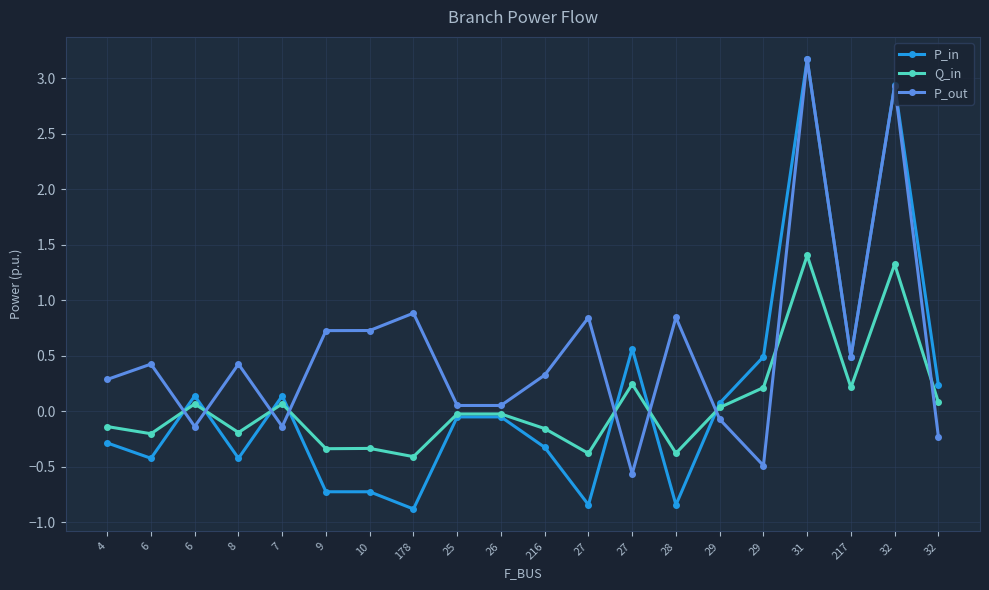

What is the label of the 8th point from the left?

178